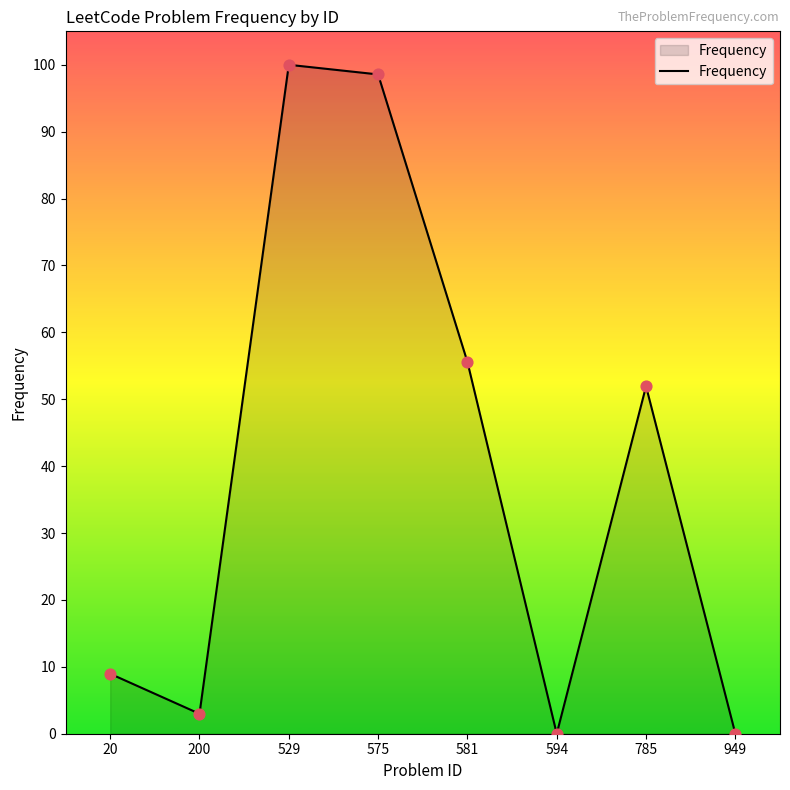

Between 529 and 581, which is larger?

529